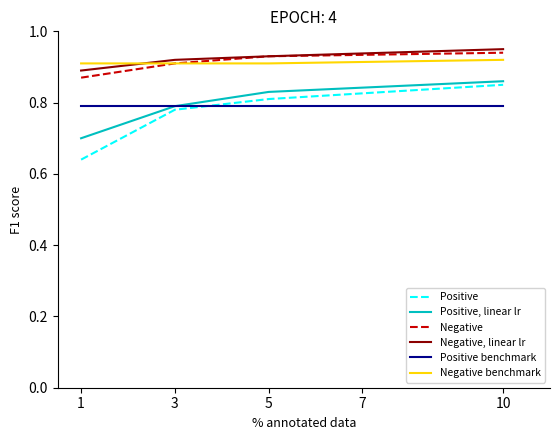

What are all the series names shown in the legend?

Positive, Positive, linear lr, Negative, Negative, linear lr, Positive benchmark, Negative benchmark